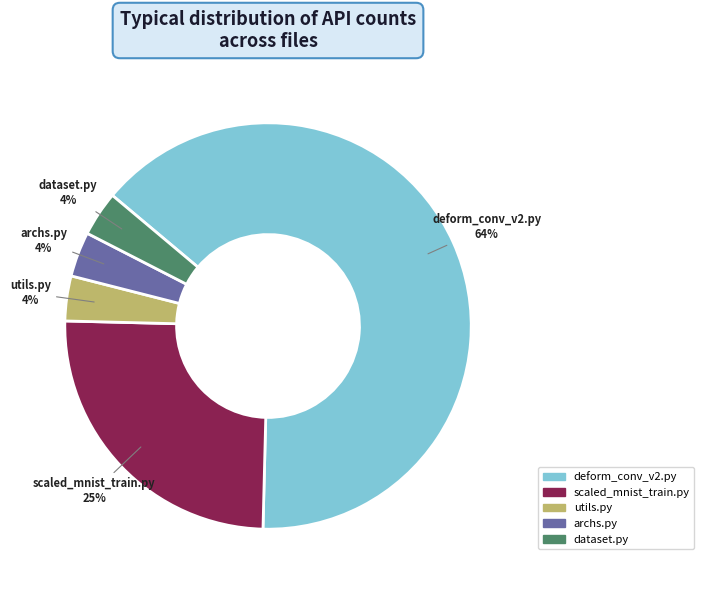

Between scaled_mnist_train.py and archs.py, which is larger?

scaled_mnist_train.py